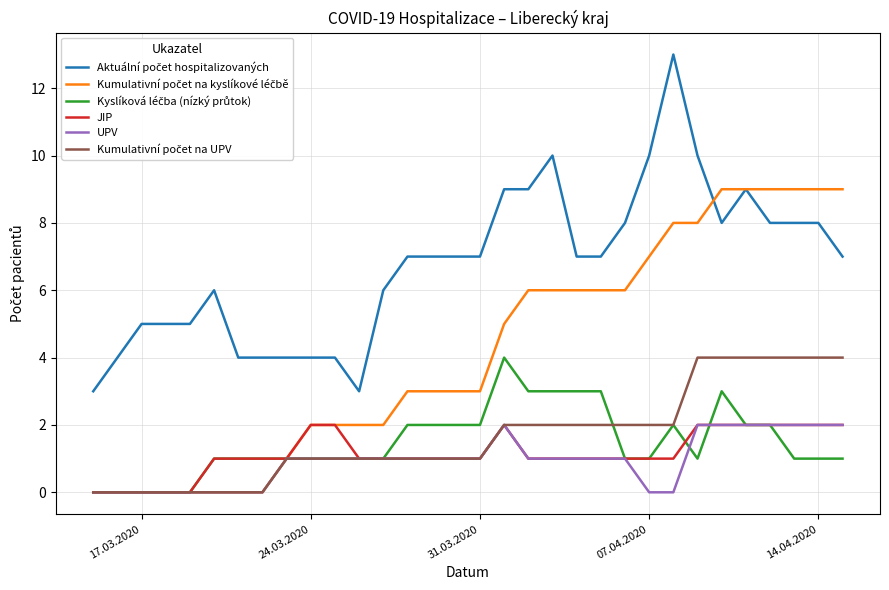

What is the maximum value shown in the chart?

13